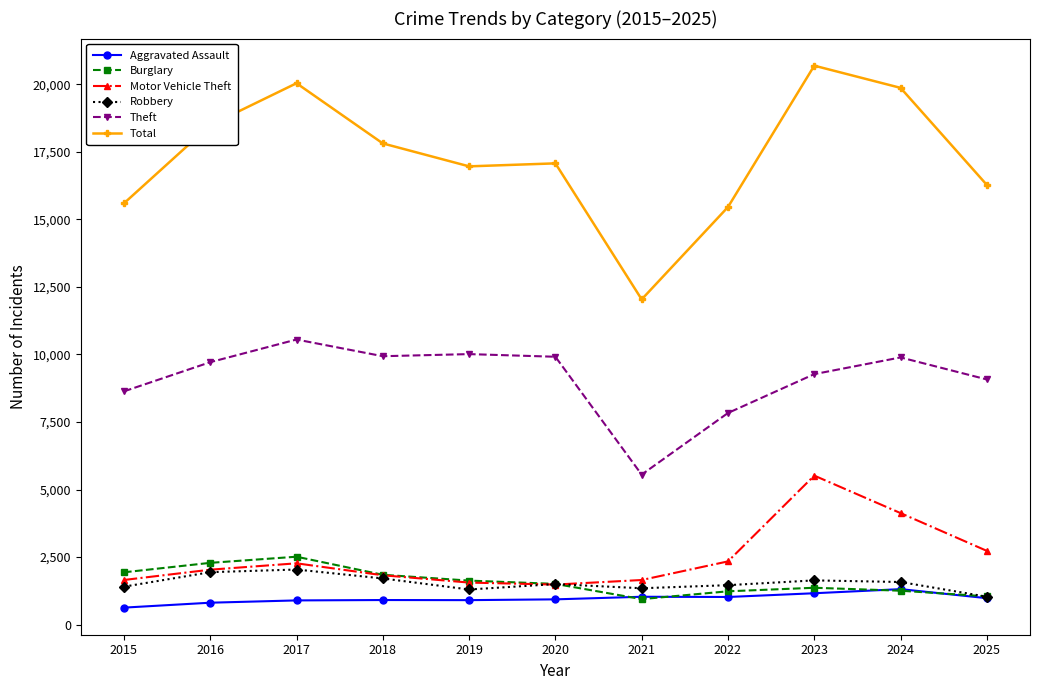

What is the value of the Aggravated Assault point at the 11th from the left?

979